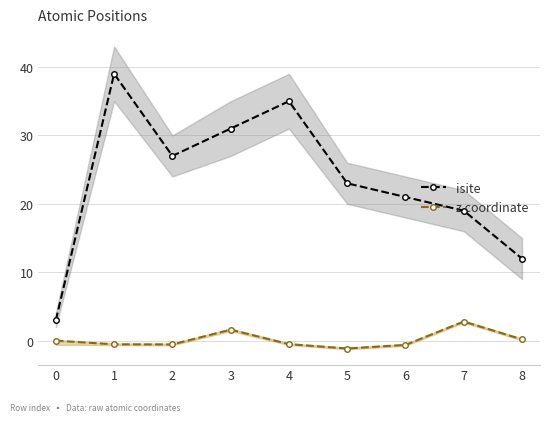

True or false: isite and z coordinate cross at least once.

False